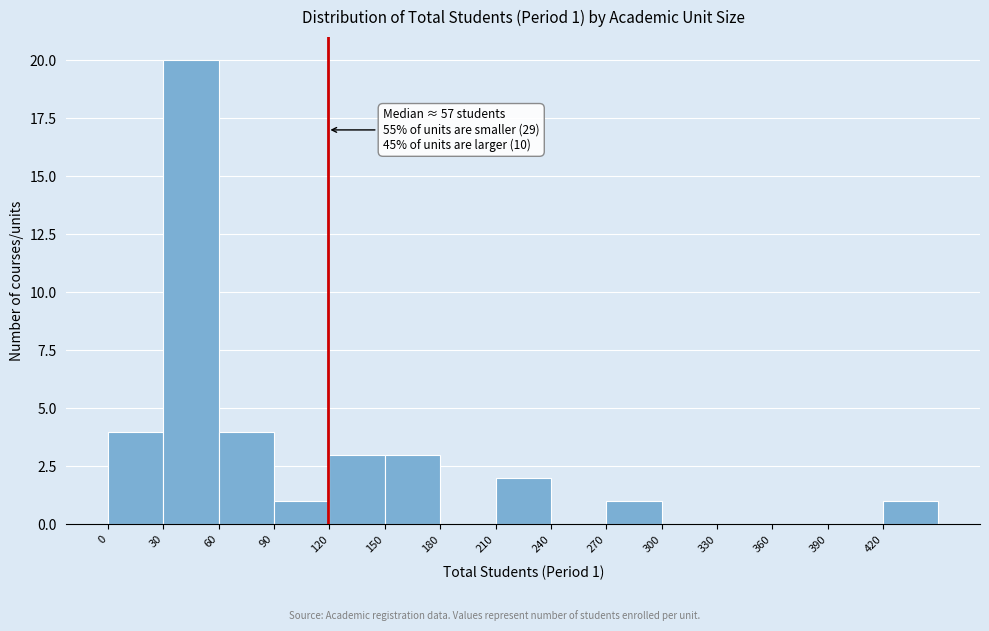

Over which range of the x-axis is the bar tallest?

30 to 60